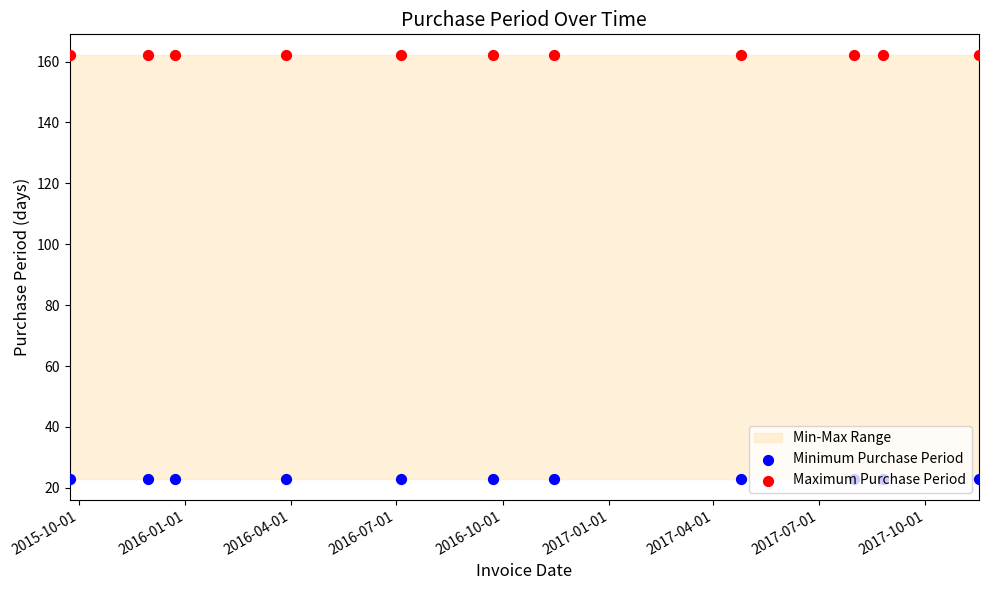

At which category is the sum across all series the highest?

2015-10-01